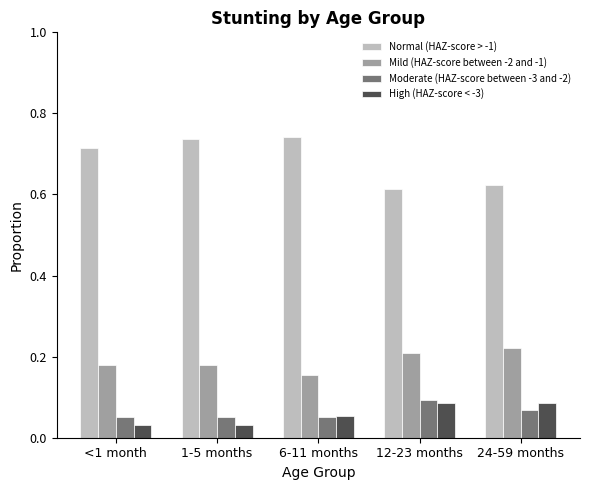

What is the sum of the Normal (HAZ-score > -1) values at <1 month and 1-5 months?

1.5